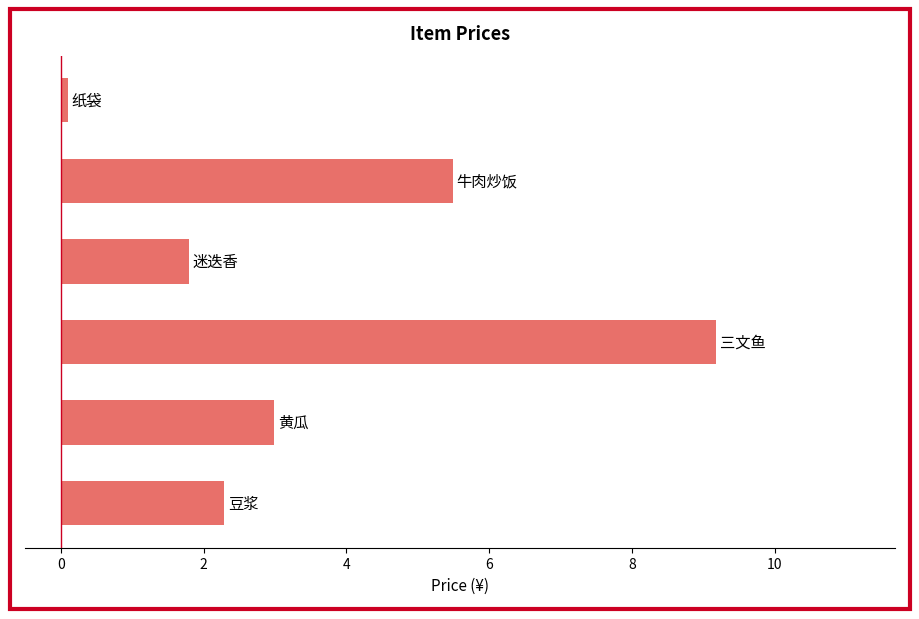

What is the sum of all values?

21.8